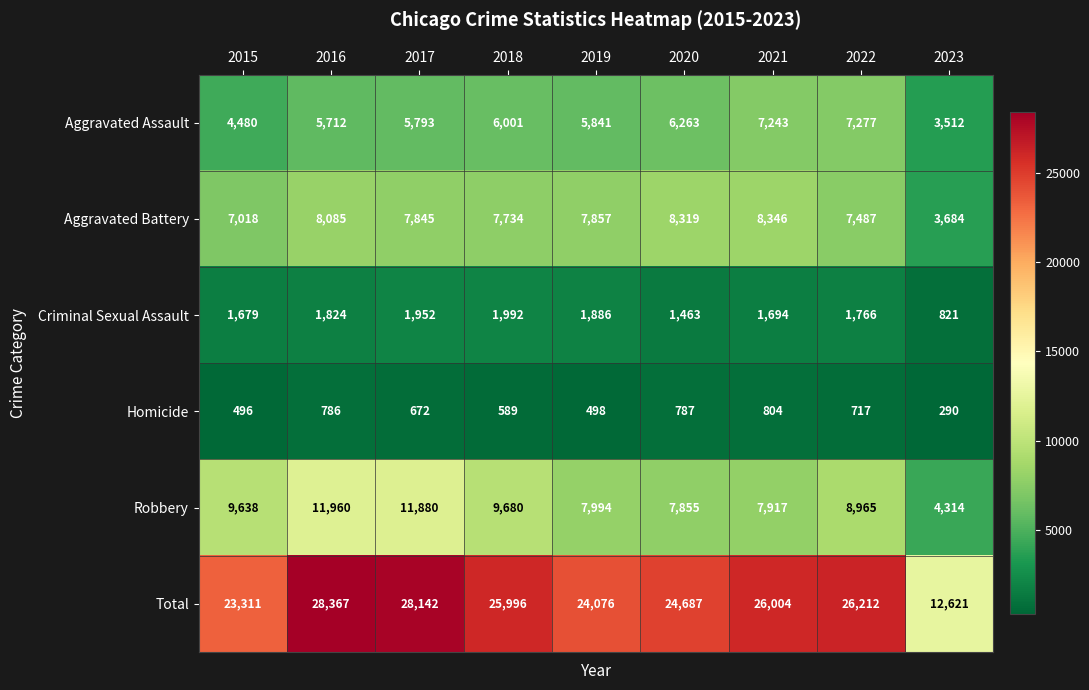

At 2022, list the series in order from smallest to largest.

Homicide, Criminal Sexual Assault, Aggravated Assault, Aggravated Battery, Robbery, Total